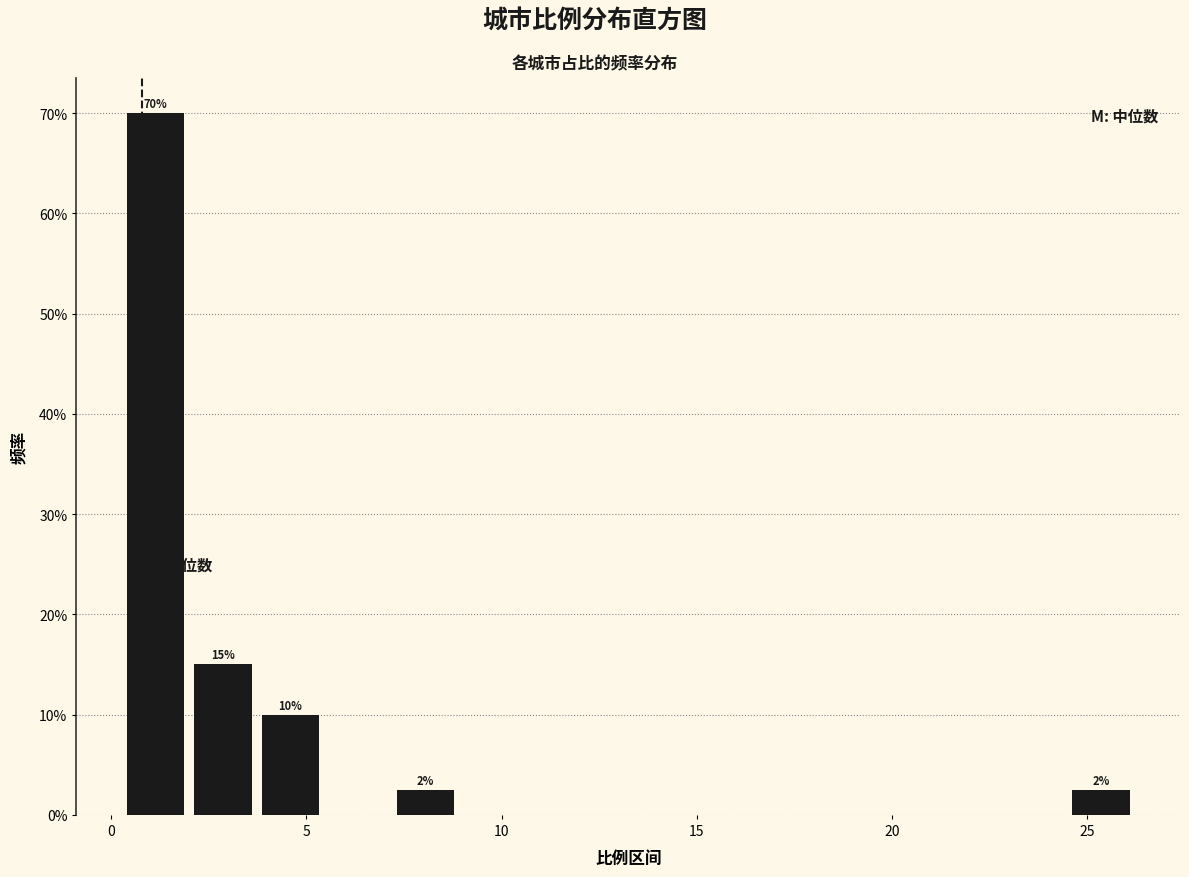

Around what value on the x-axis is the tallest bar? Give the approximate position of its centre, as read against the axis.

1.0